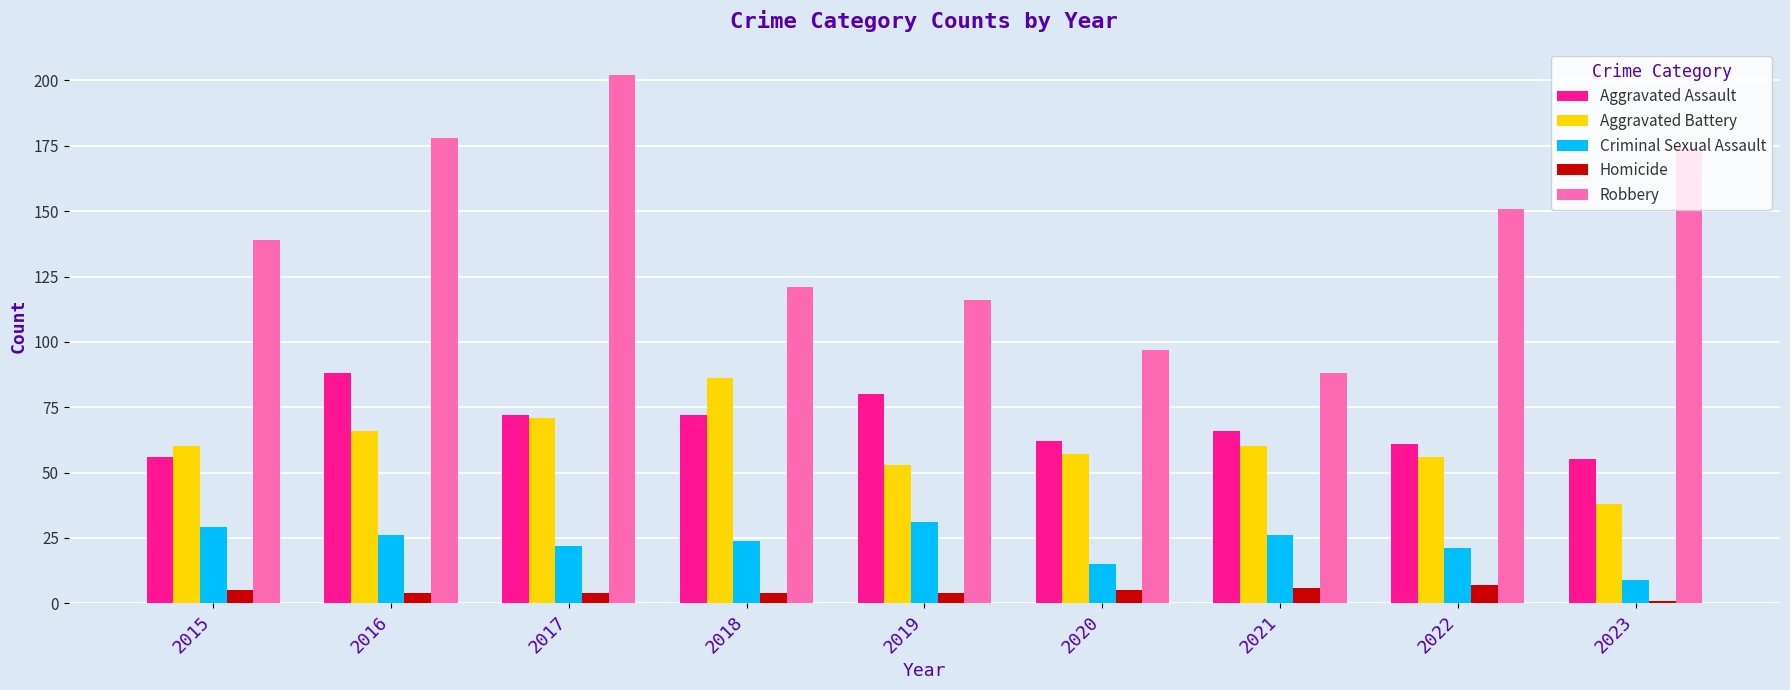

Which series has the largest total across all categories?

Robbery